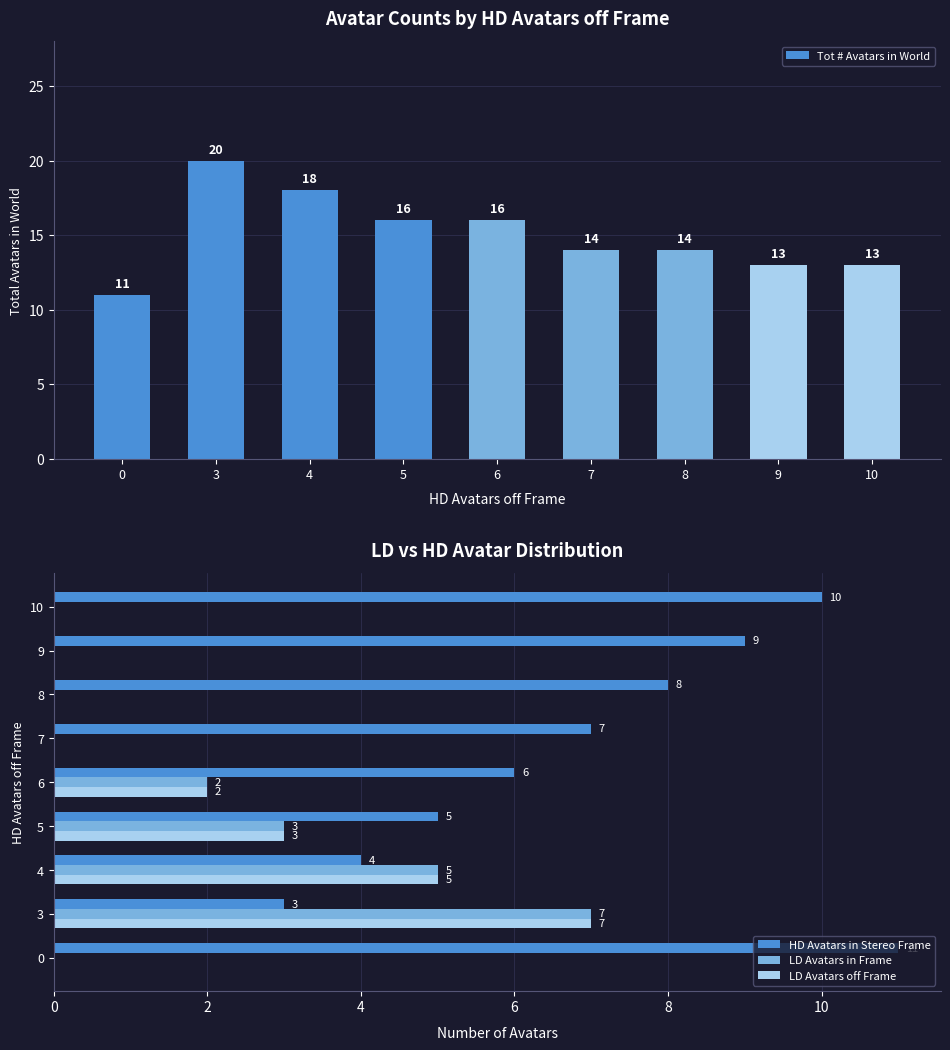

What is the total value across all series at 10?

23